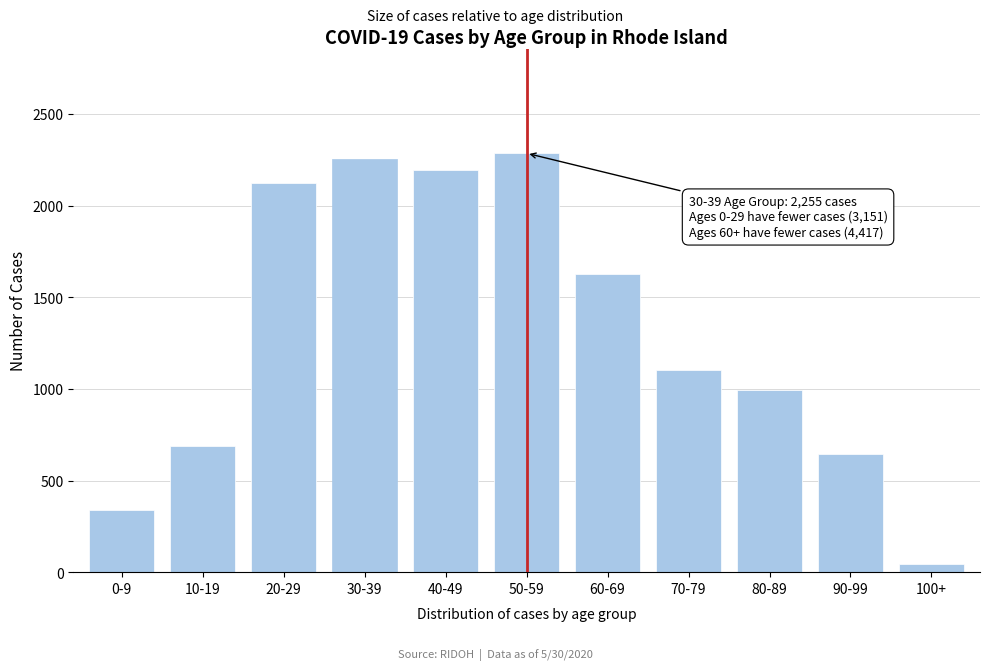

Reading left to right, transcribe all the data shown in this chart.

0-9=340	10-19=686	20-29=2125	30-39=2255	40-49=2192	50-59=2285	60-69=1627	70-79=1102	80-89=995	90-99=647	100+=46